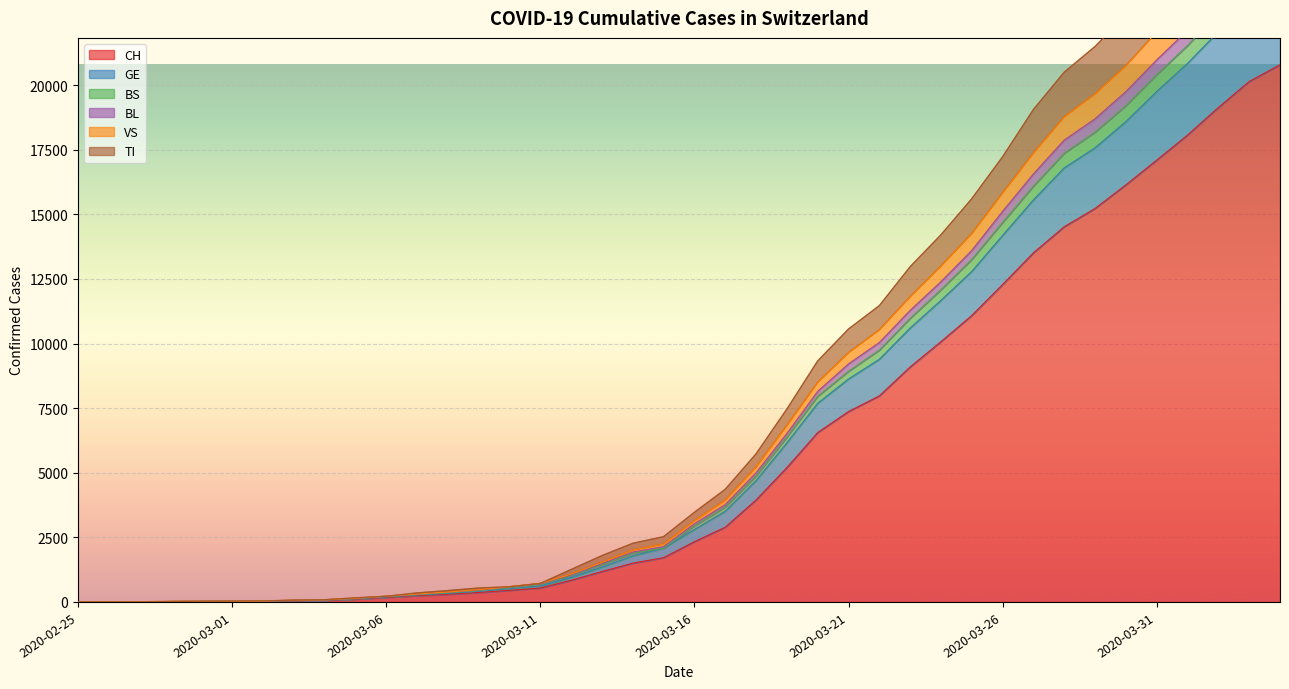

Is it true that CH equals 7975 at 2020-03-22?

True